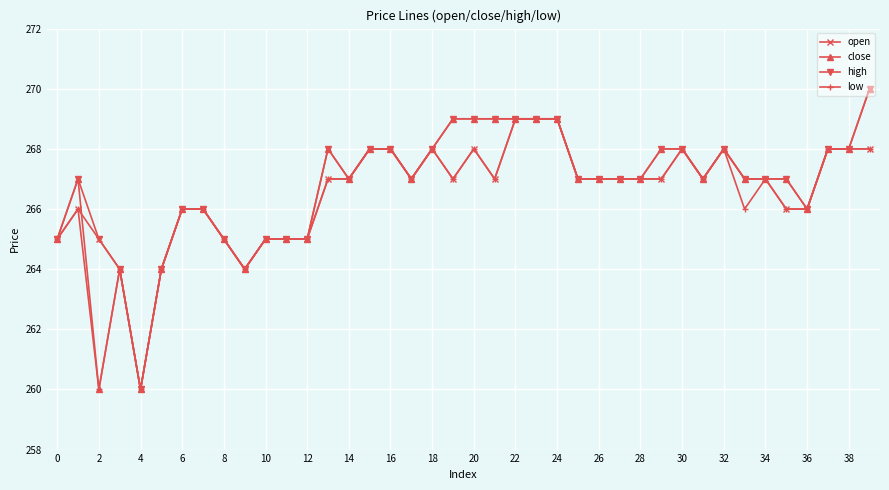

Count the number of categories in the chart.

40